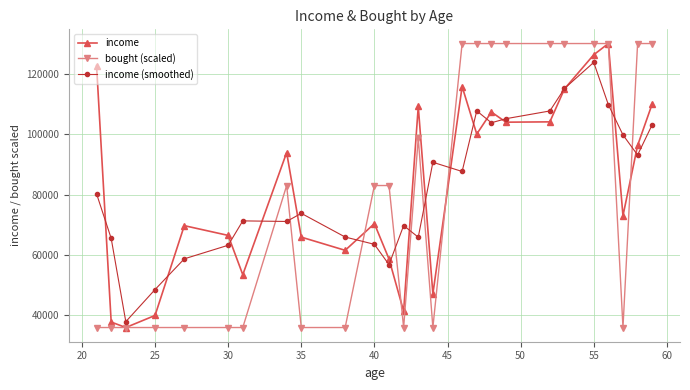

At how many categories does at least one series exceed 119423?

11